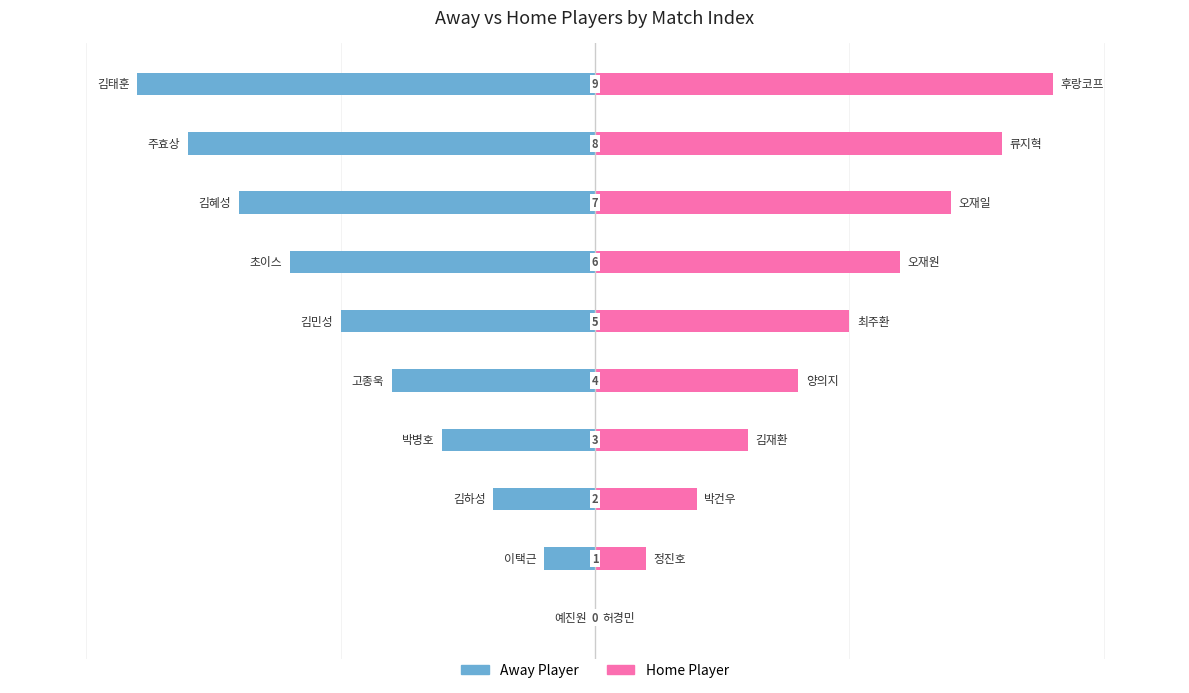

What is the value of the Home Player bar at the 4th from the left?

3